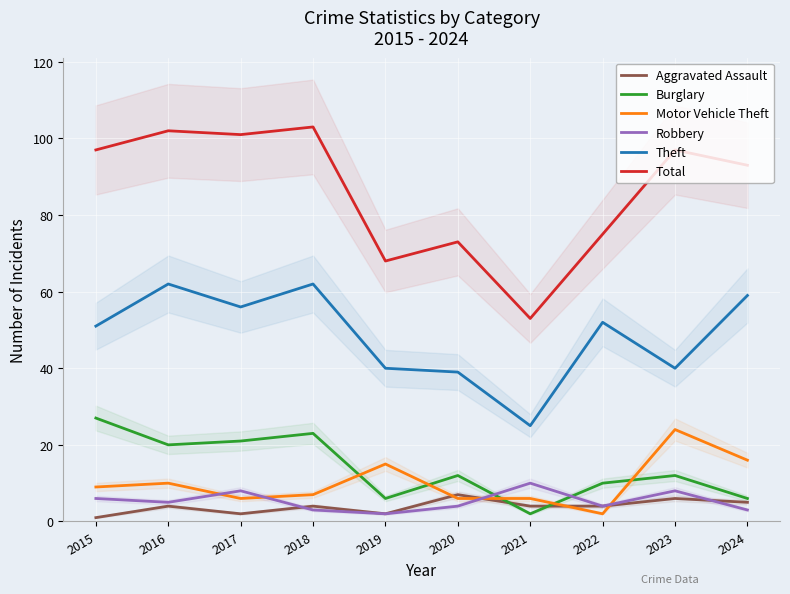

The Total series shows 89 at 2021. True or false?

False